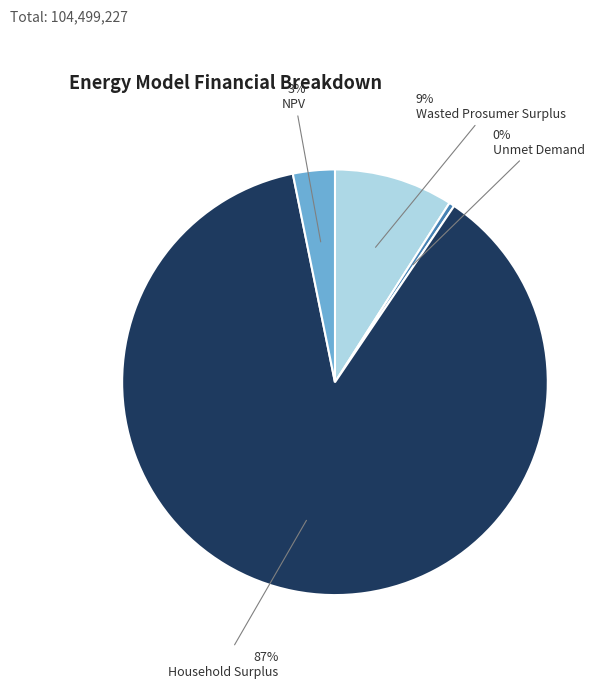

True or false: Unmet Demand accounts for 0% of the total.

True